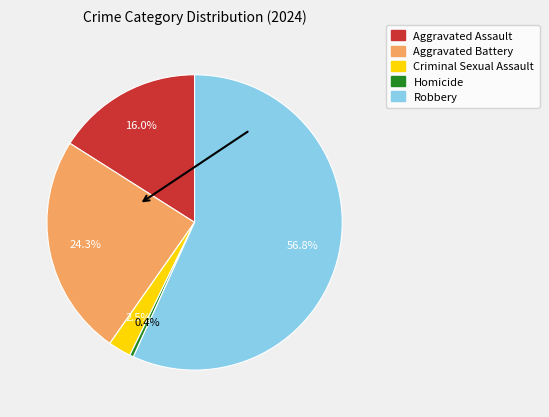

How many segments does this pie chart have?

5